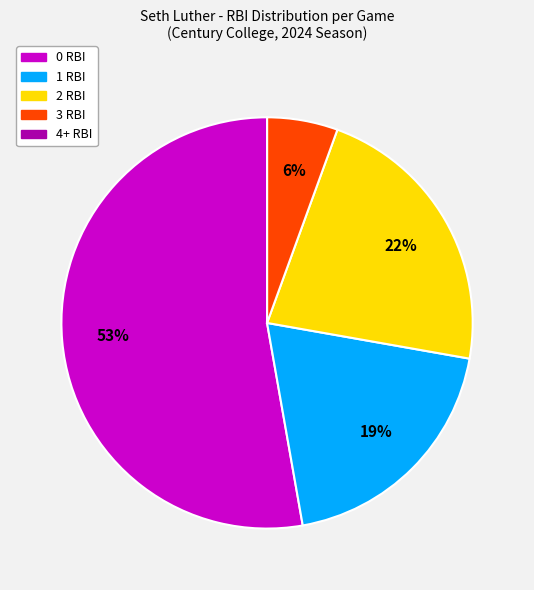

To the nearest percent, what is the average slice percentage?

20%